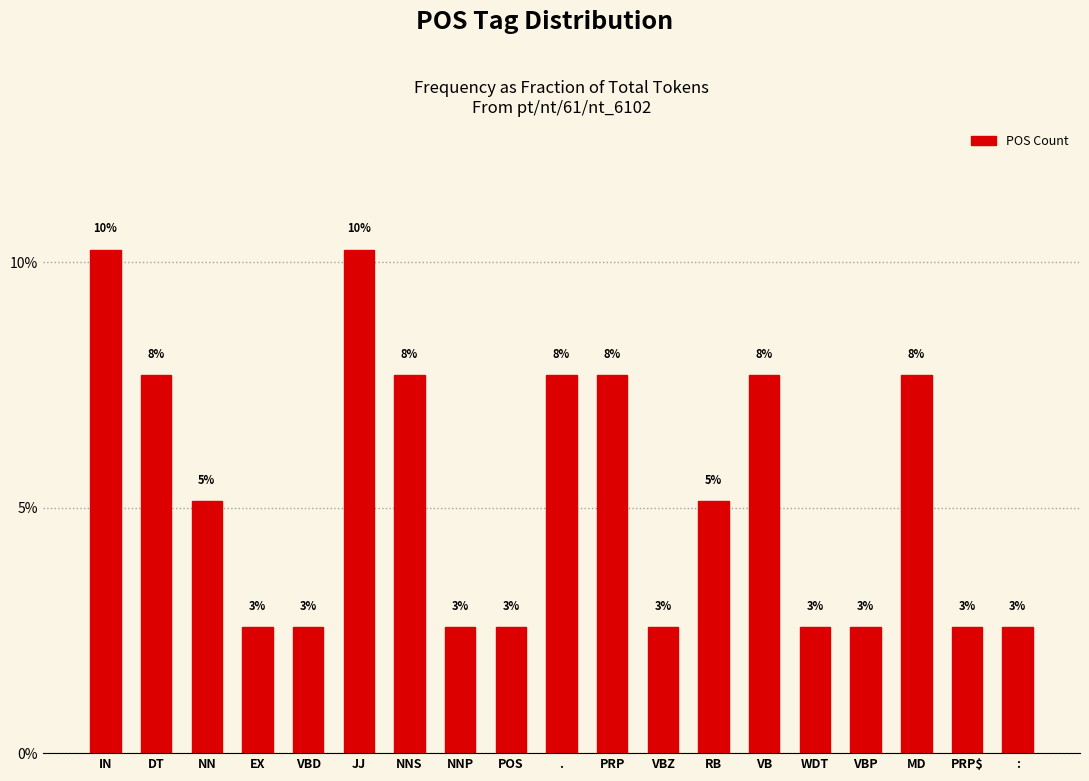

What value does the data have at .?

0.1